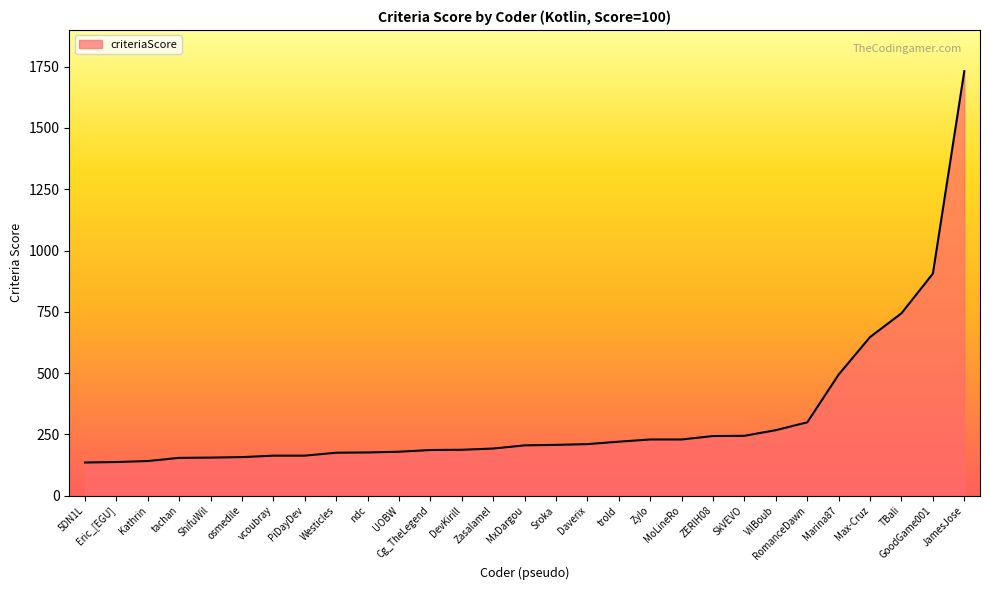

What is the greatest value displayed?

1732